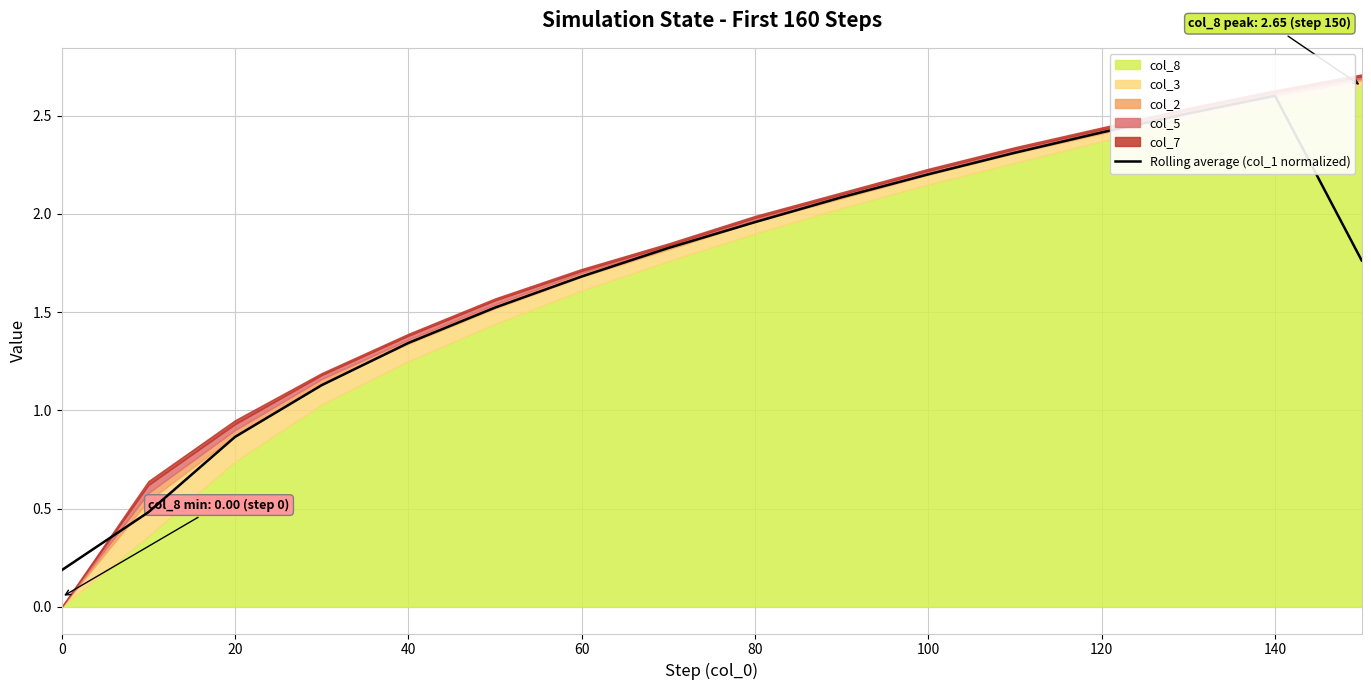

What is the difference between the maximum and minimum values?

2.4